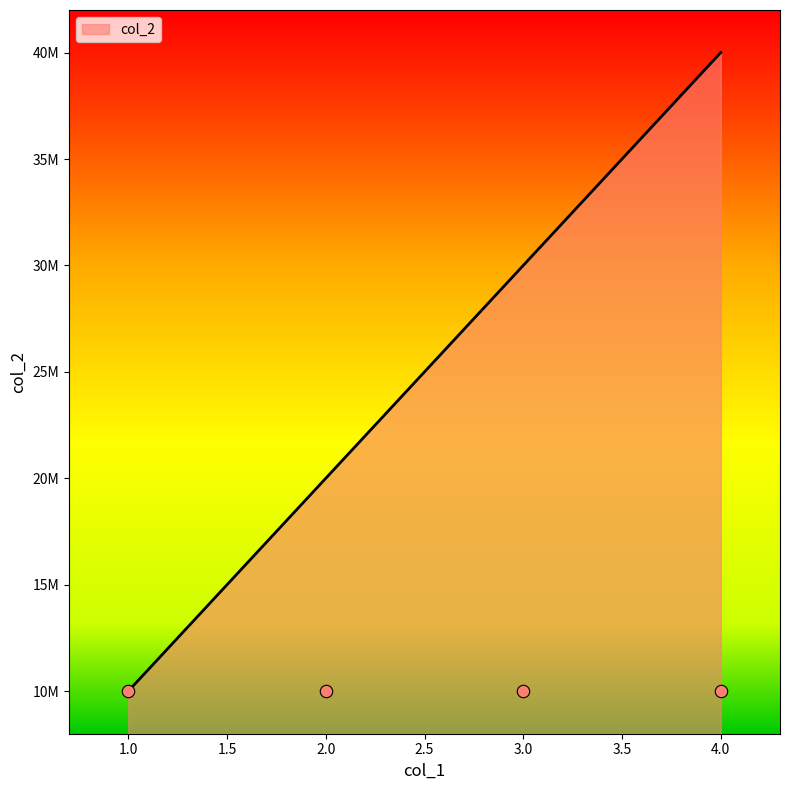

What is the change in value from 1 to 3?

+20000000